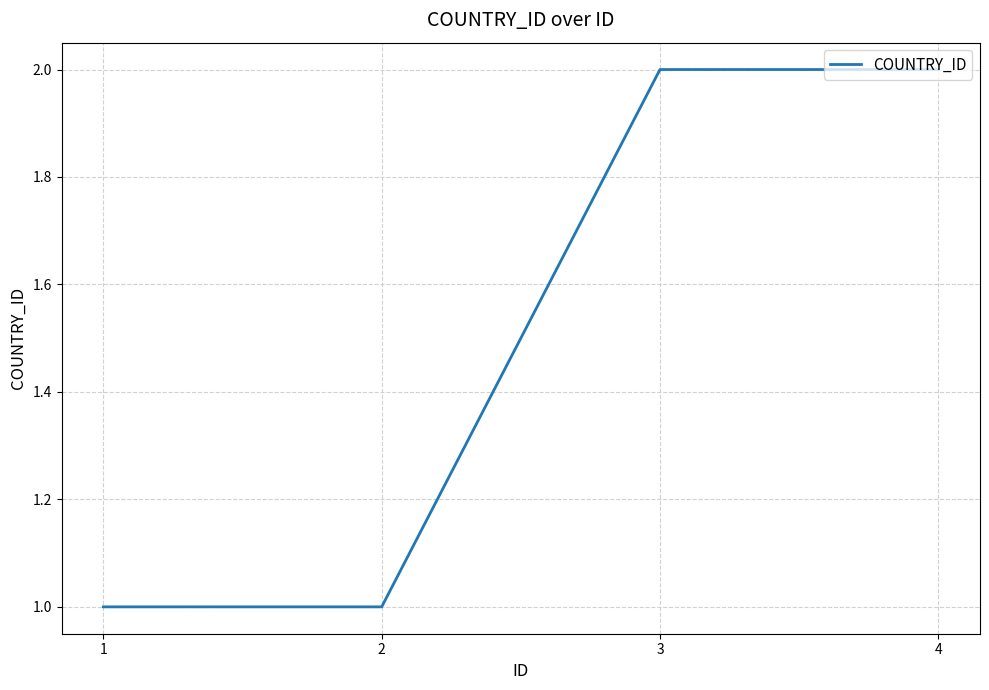

Between 1 and 4, which is larger?

4